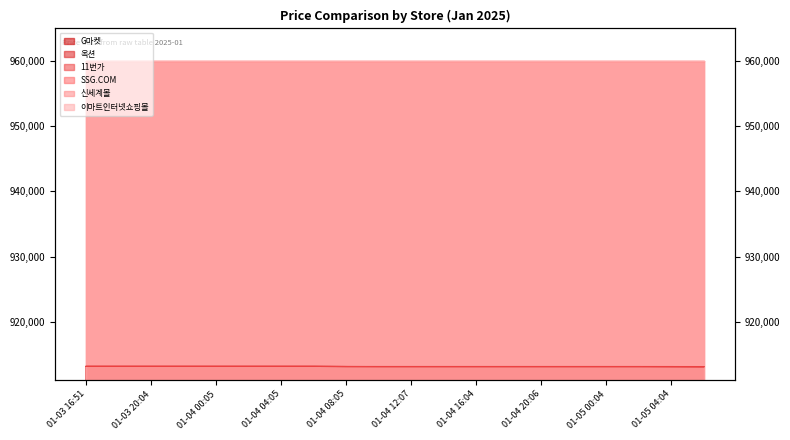

What is the difference between the maximum and minimum values in the 11번가 series?

40